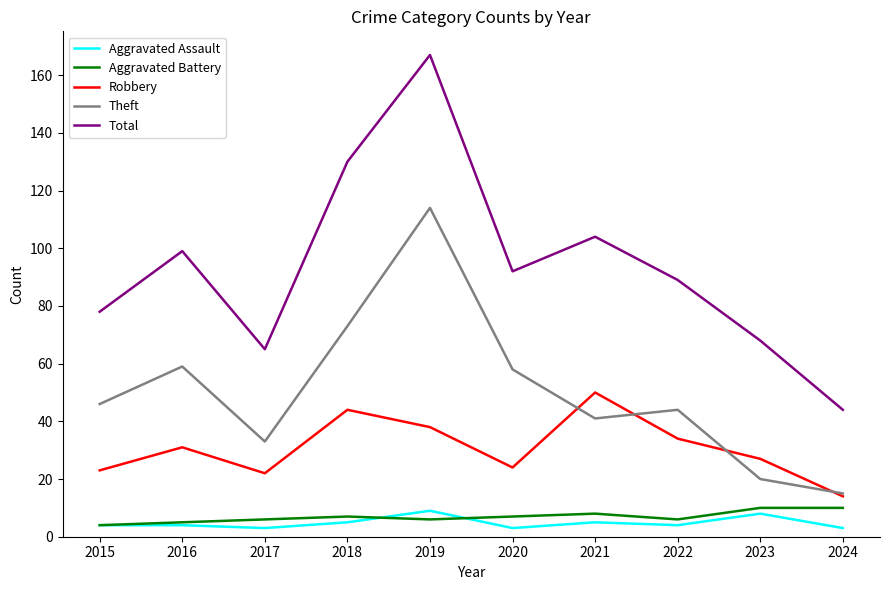

At which label does Total reach its minimum?

2024